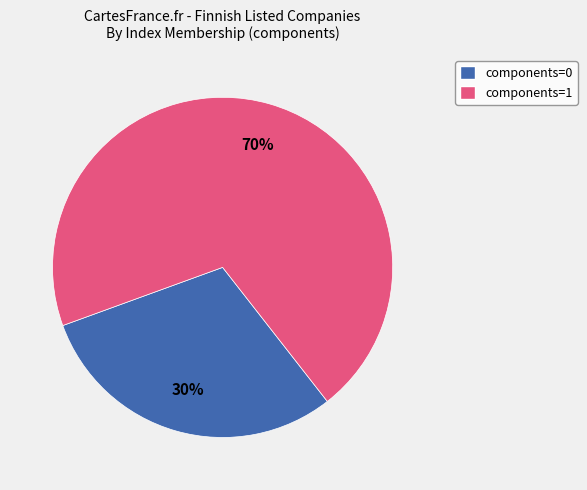

How many slices are in this pie chart?

2